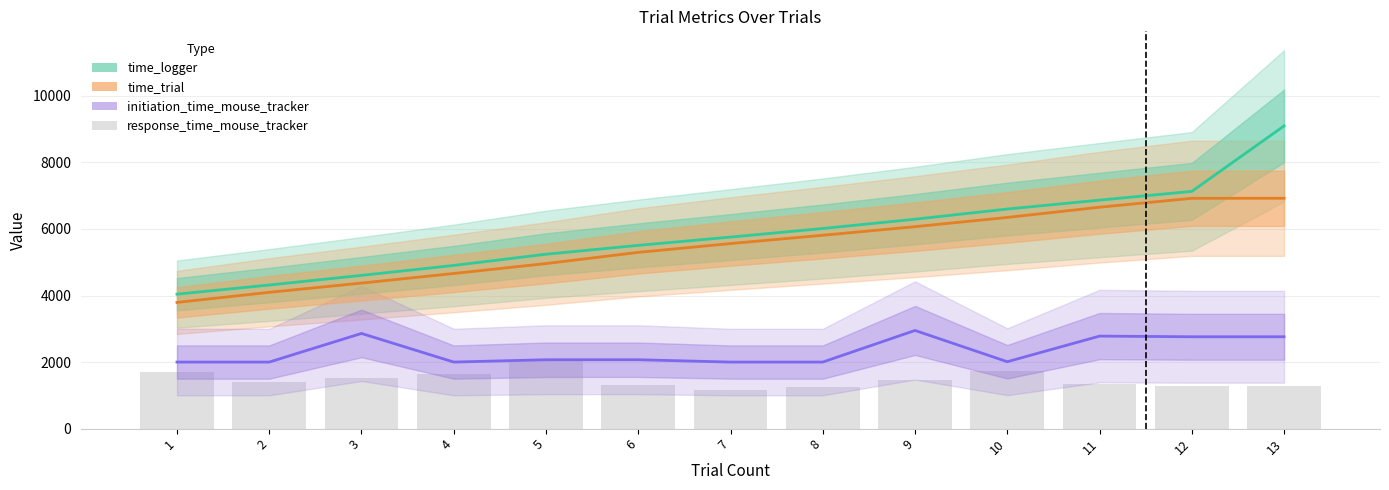

What is the lowest value of the time_trial series?

3791.9